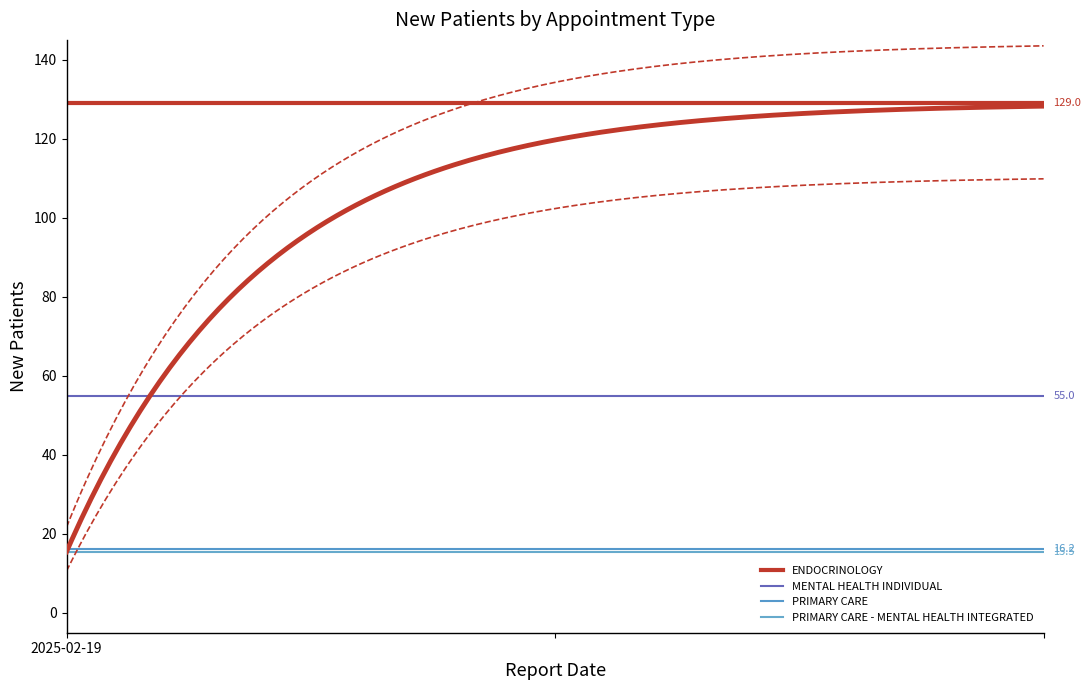

What is the sum of the PRIMARY CARE - MENTAL HEALTH INTEGRATED values at 1 and 2025-02-19?

31.0